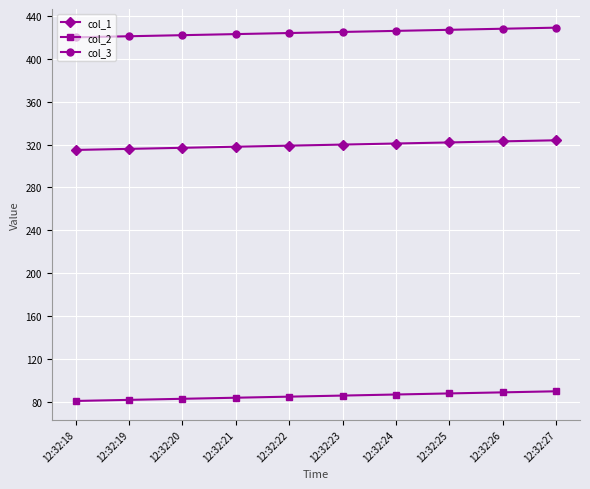

What is the spread (max minus min) of values at 12:32:25?

339